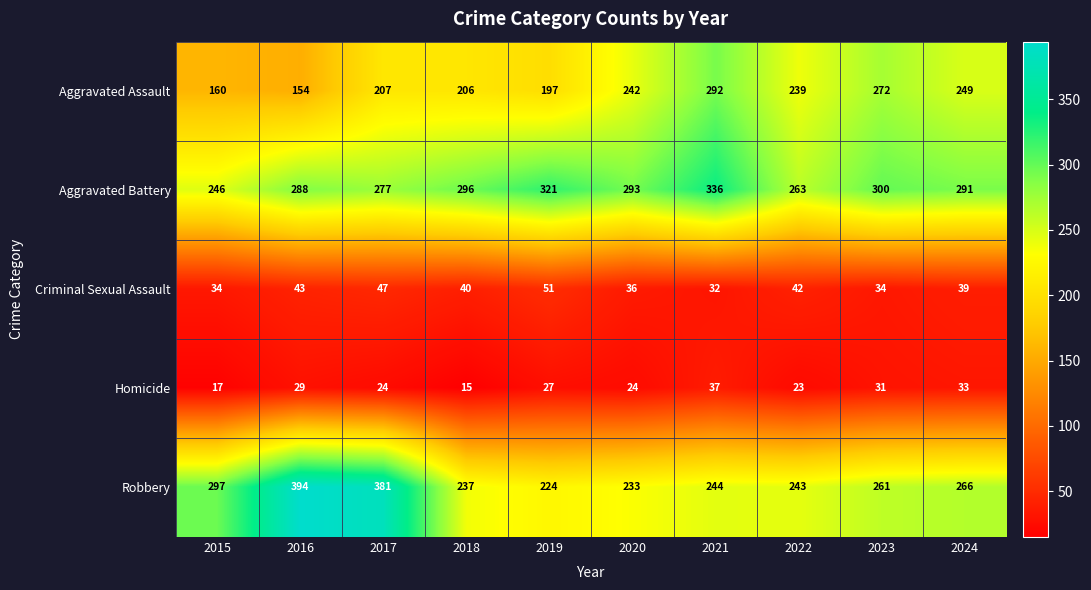

How many series are shown in this chart?

5